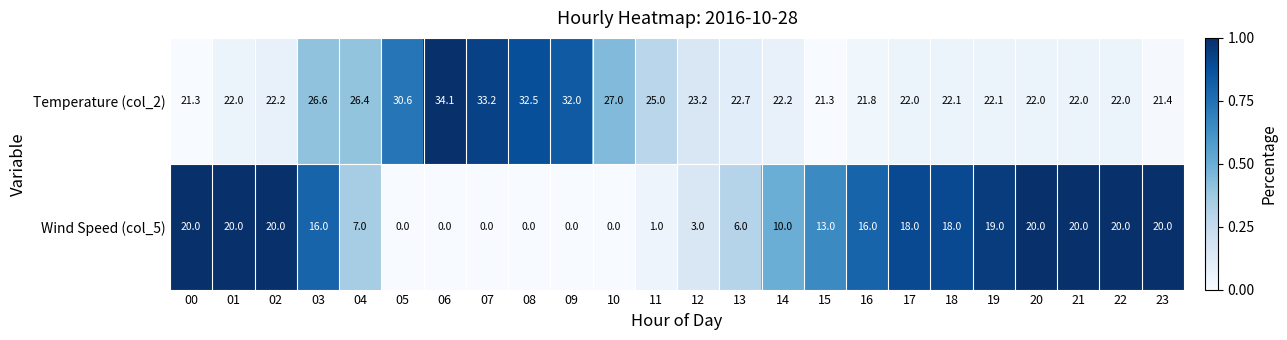

Count the number of data series in this chart.

2